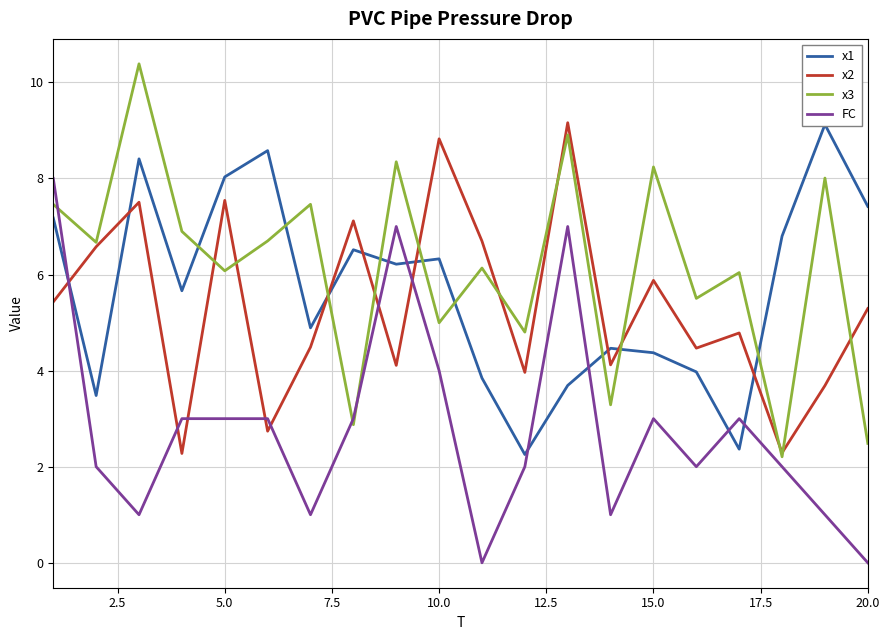

How many interior local valleys does the x1 series have?

6